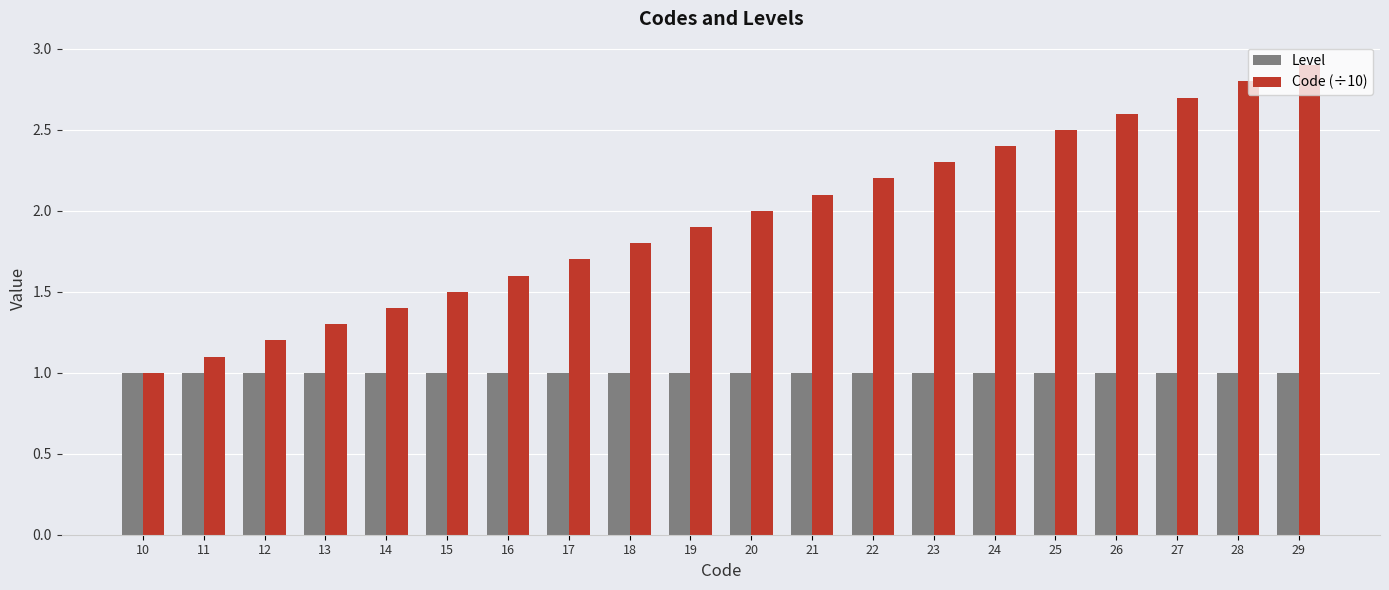

How many categories are shown in the chart?

20